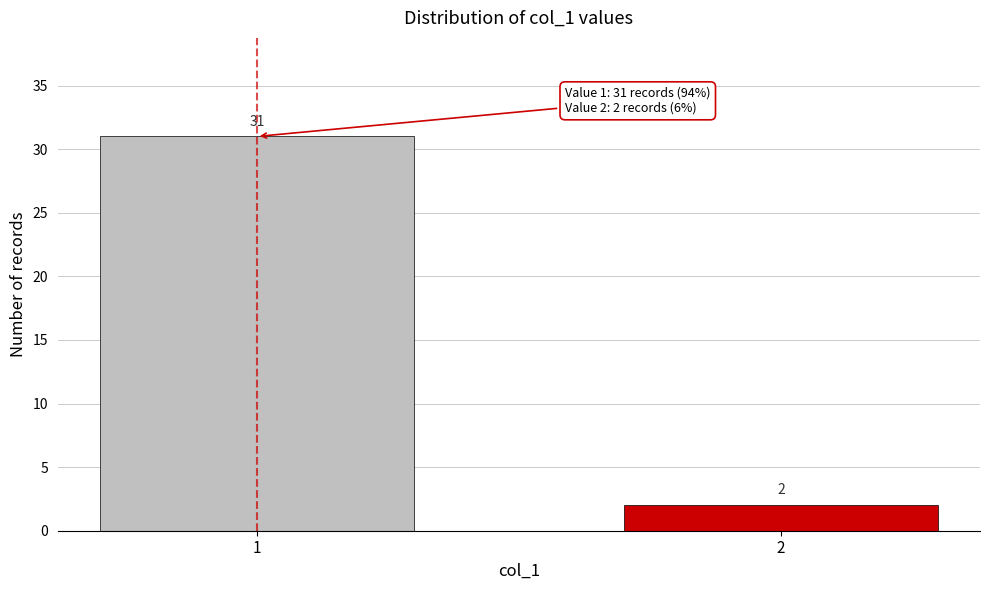

Reading left to right, transcribe all the data shown in this chart.

31	2